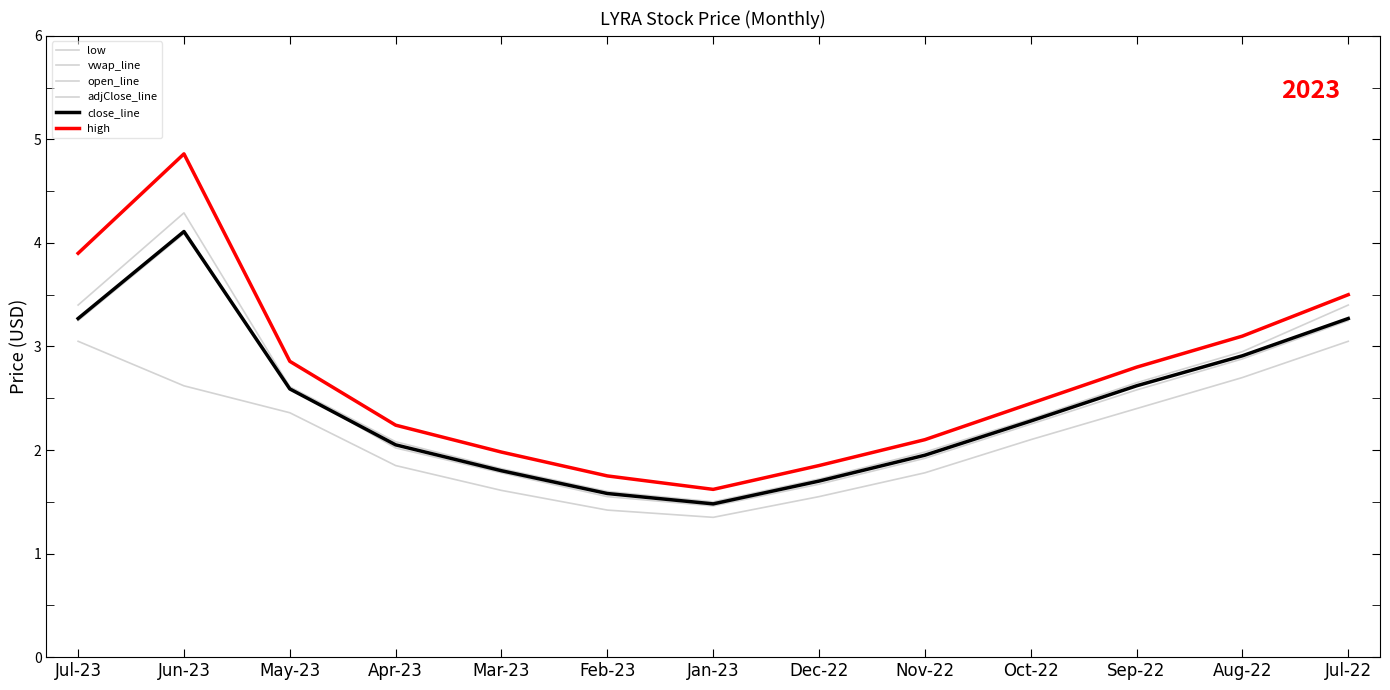

What is the spread (max minus min) of values at Aug-22?

0.4